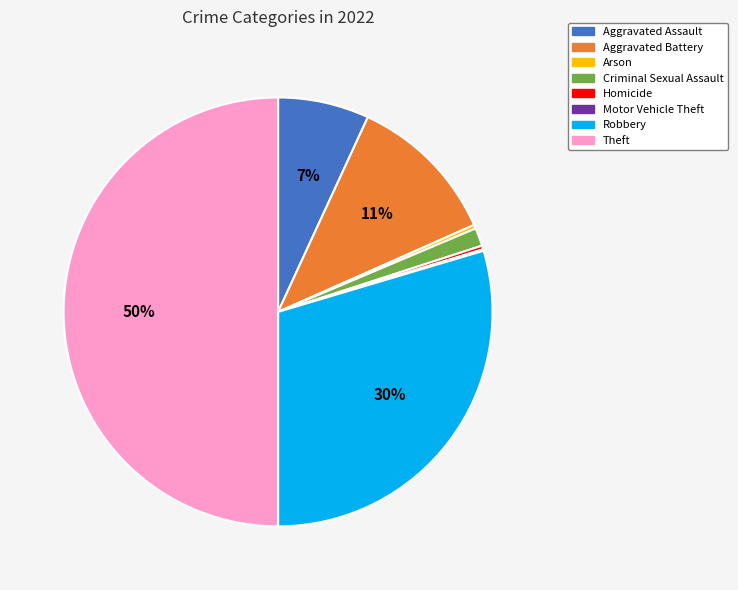

To the nearest percent, what is the difference between the Aggravated Battery and Arson slice percentages?

11%